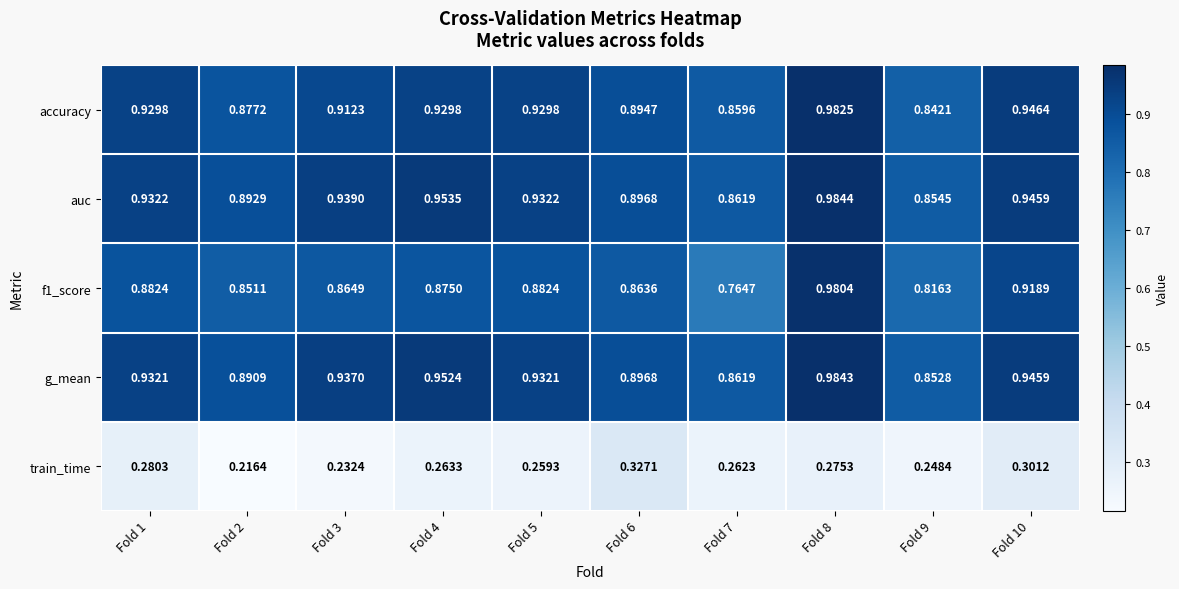

Which series has the largest total across all categories?

auc